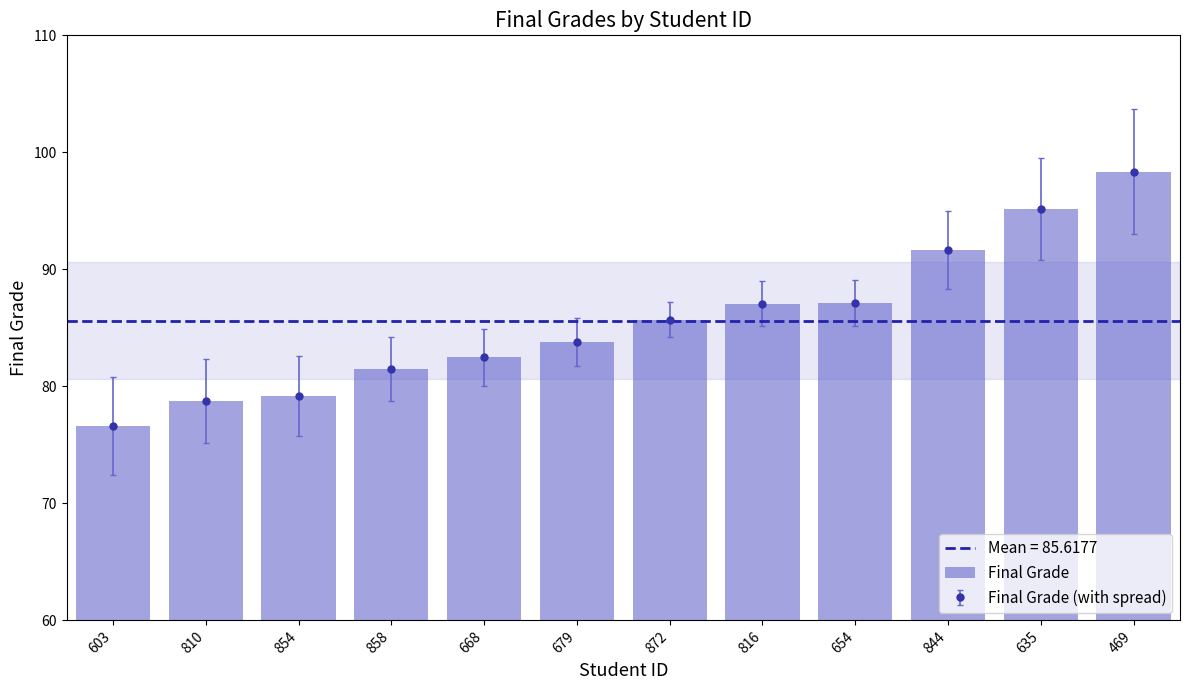

Are the bars horizontal?

No